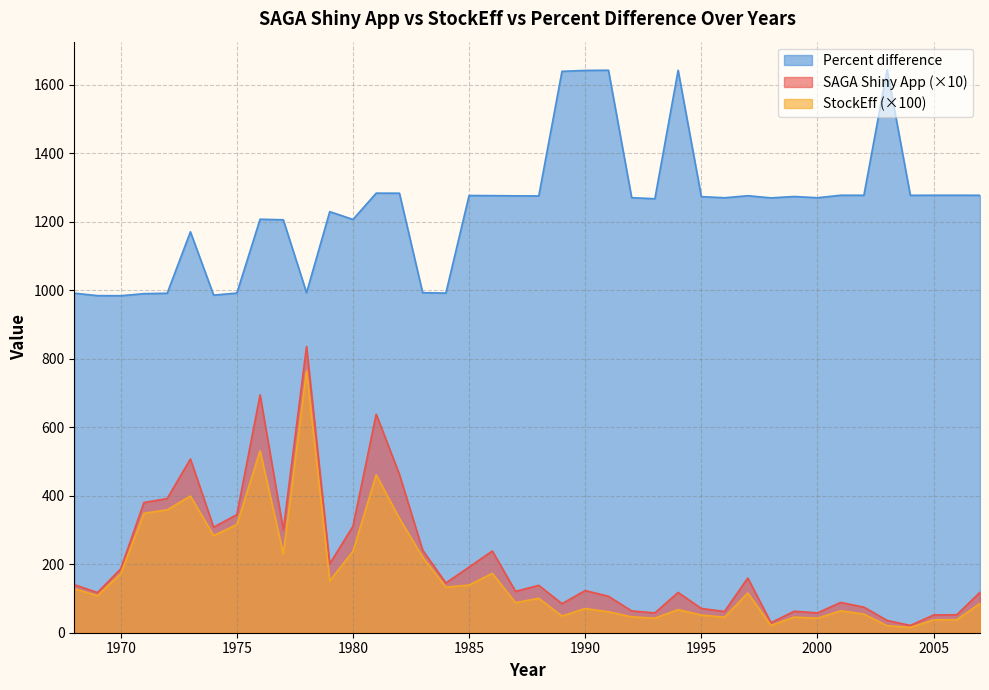

In SAGA Shiny App, how many points are higher than both neighbors (excluding endpoints)?

11